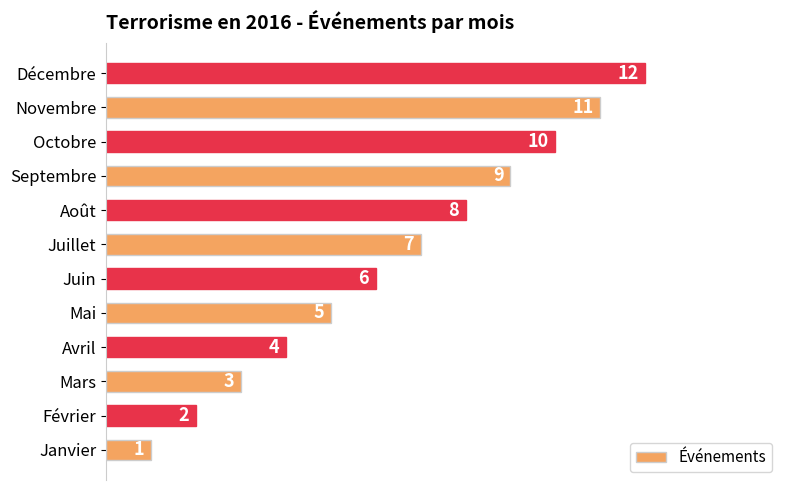

Is it true that the value at Mars is 3?

True